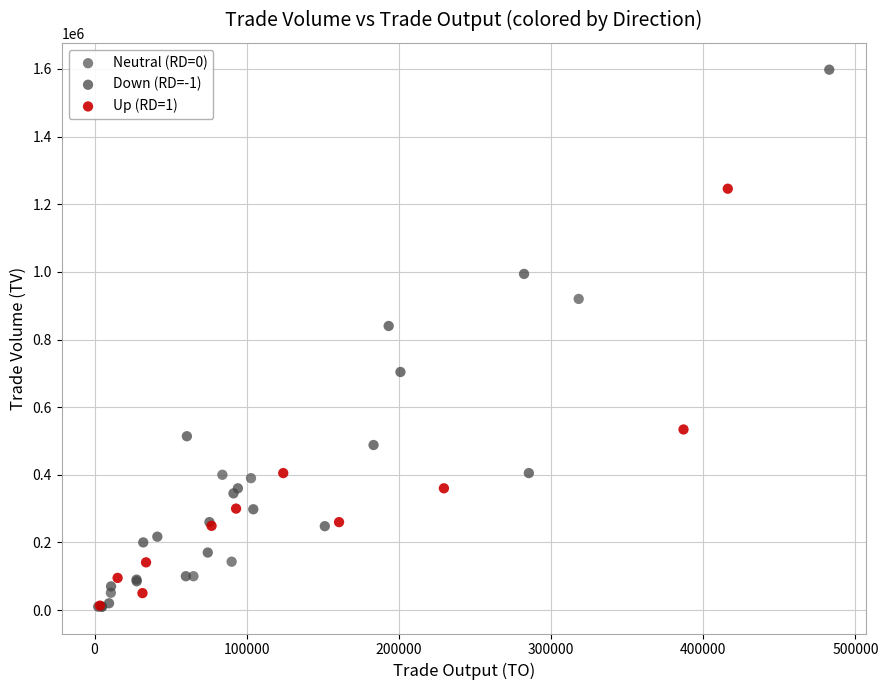

Which series has the largest Y range (max minus min)?

Down (RD=-1)